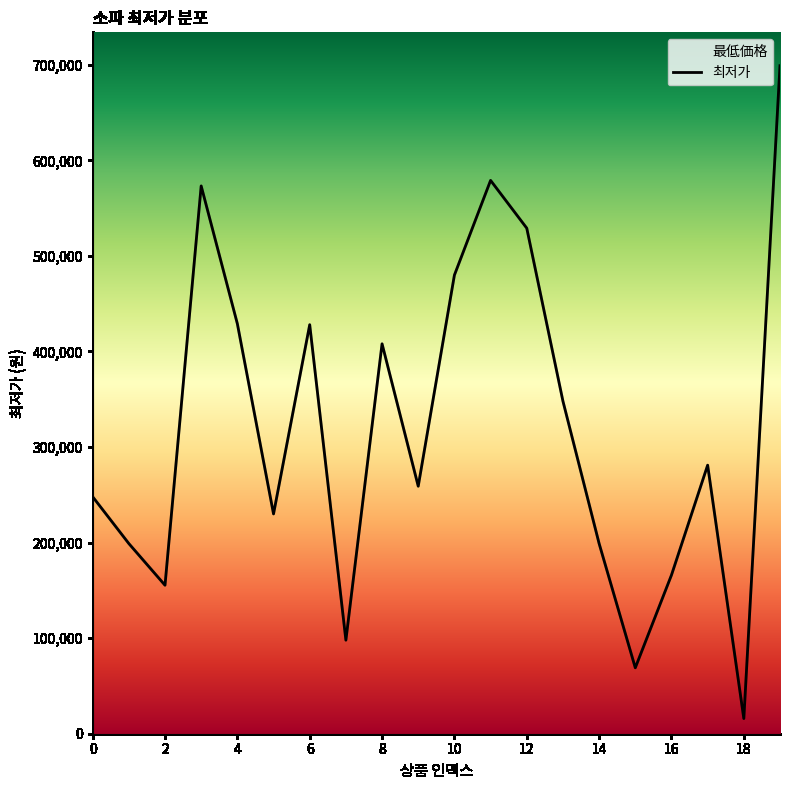

The value at 17 is 281000. True or false?

True